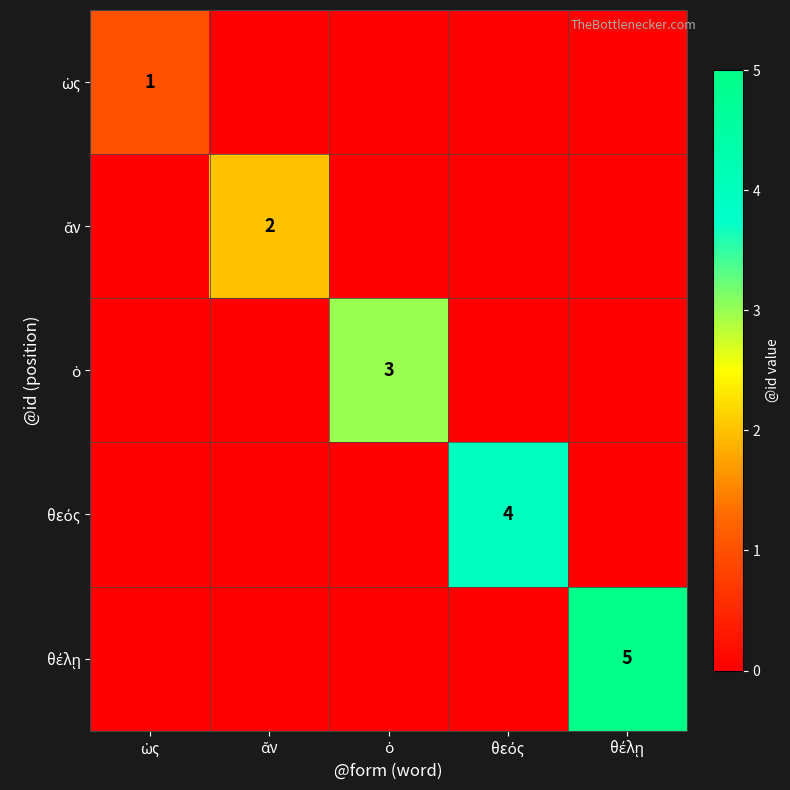

The value of θέλῃ at ἄν is -2. True or false?

False